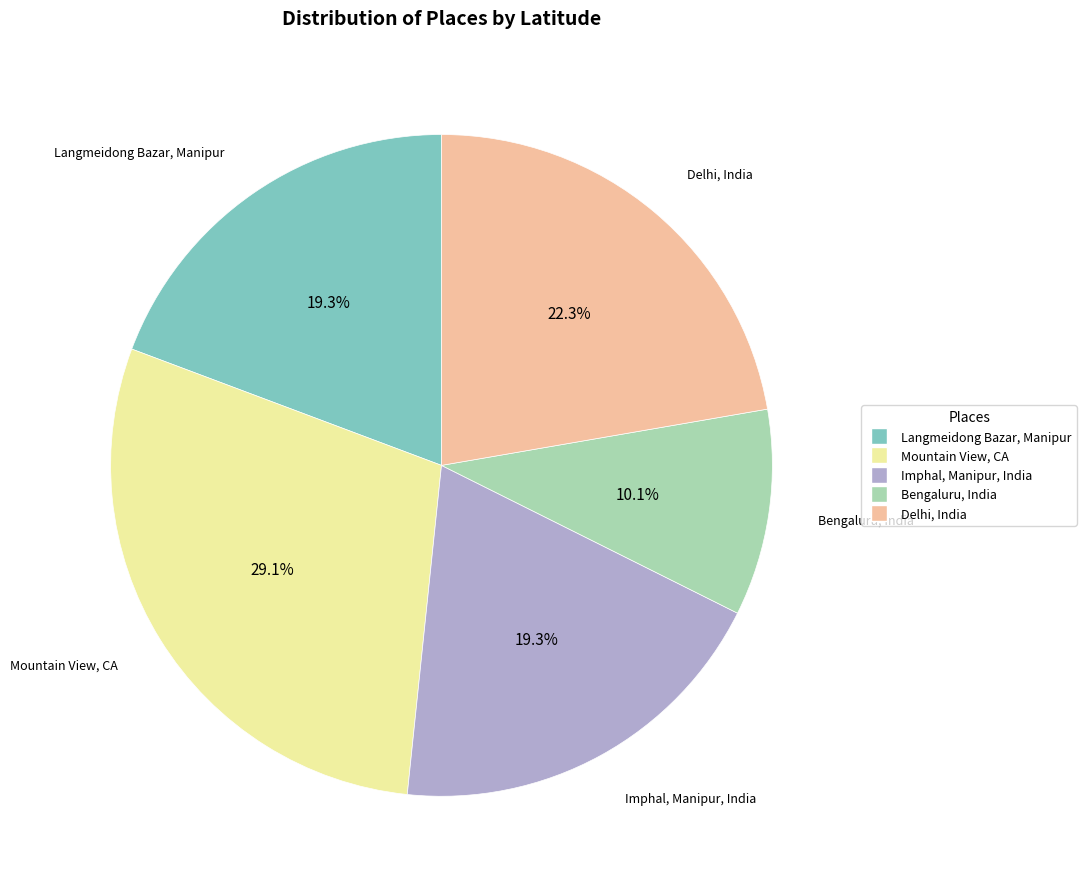

What percentage is the Langmeidong Bazar, Manipur slice, to the nearest percent?

19%